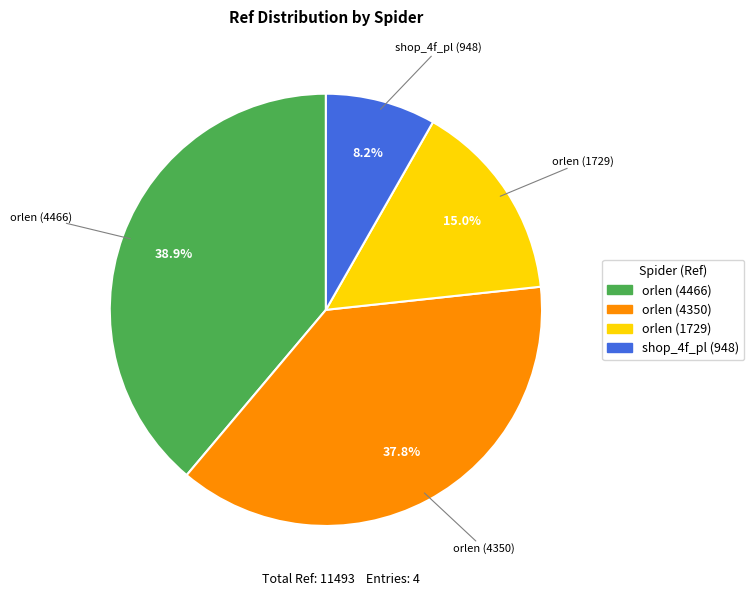

To the nearest percent, what portion does orlen (1729) represent?

15%